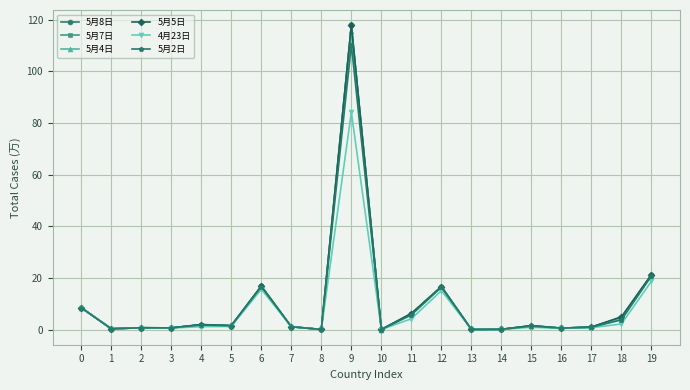

The 5月2日 series shows 0.0 at 8. True or false?

True